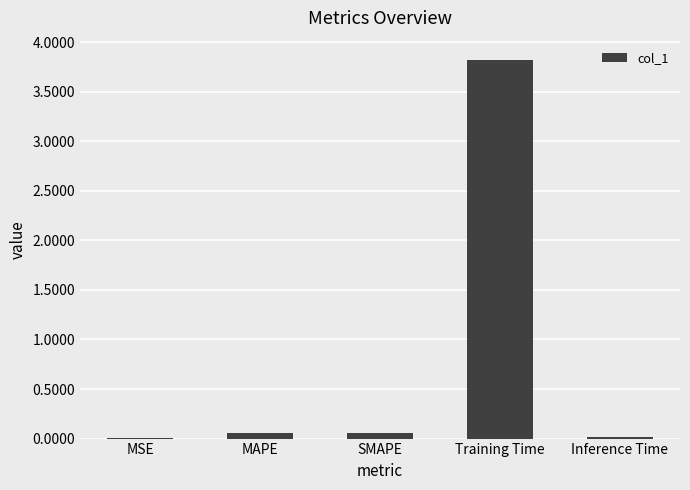

The value at Training Time is 2.0. True or false?

False